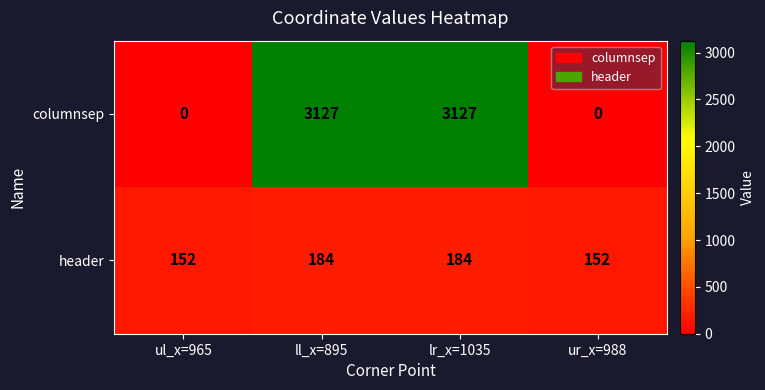

Which series changed the most between ll_x=895 and ur_x=988?

columnsep